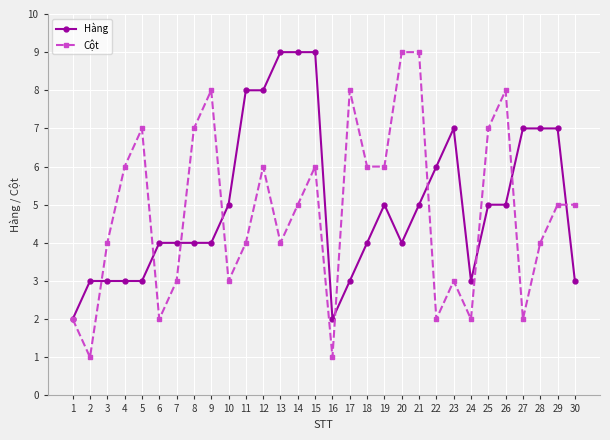

At 12, list the series in order from smallest to largest.

Cột, Hàng